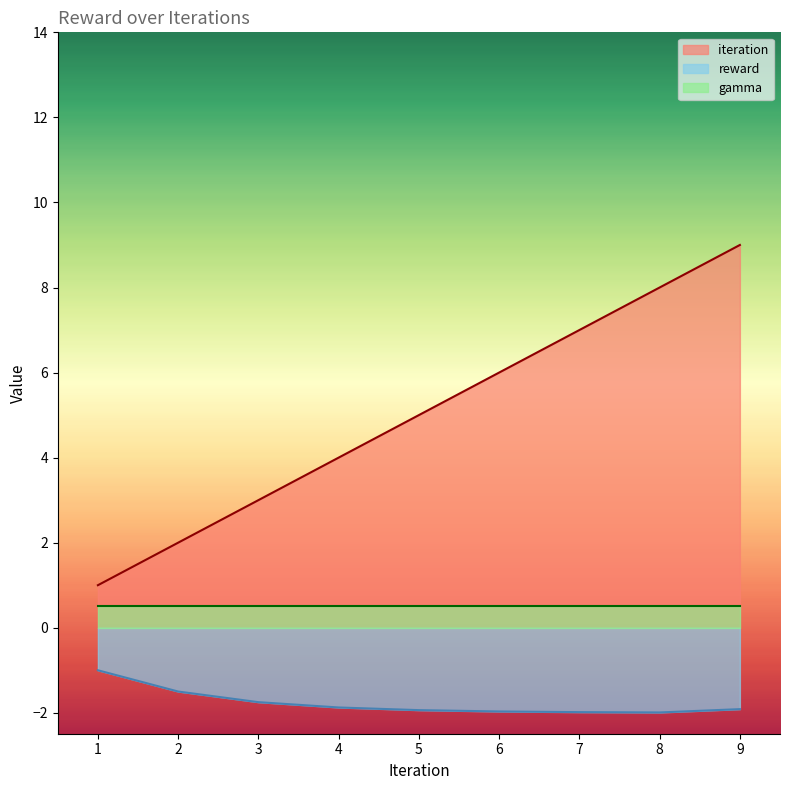

What is the sum of the reward values at 2 and 8?

-3.5